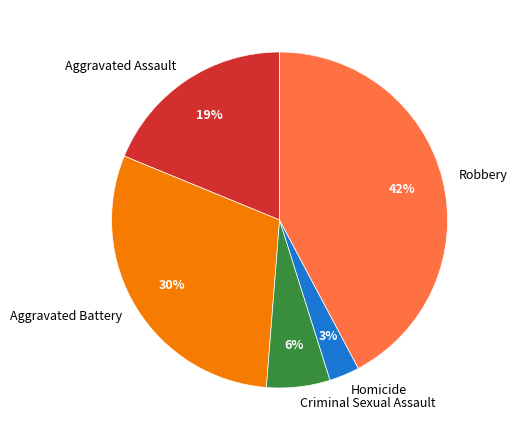

Which has a higher value, Criminal Sexual Assault or Homicide?

Criminal Sexual Assault